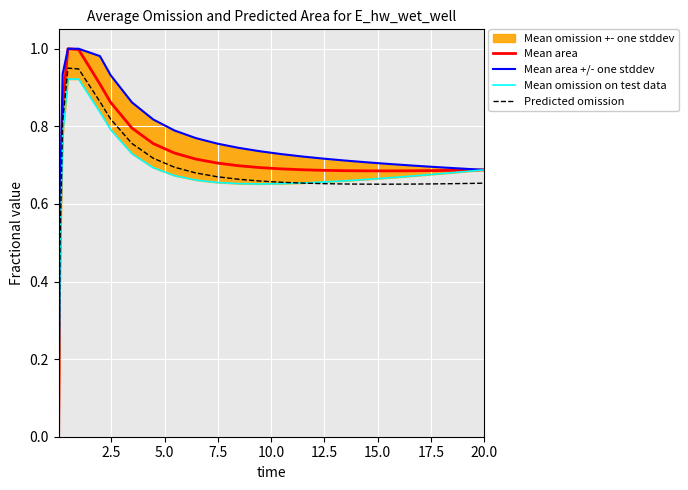

What is the difference between the maximum and minimum values in the Mean area series?

1.0